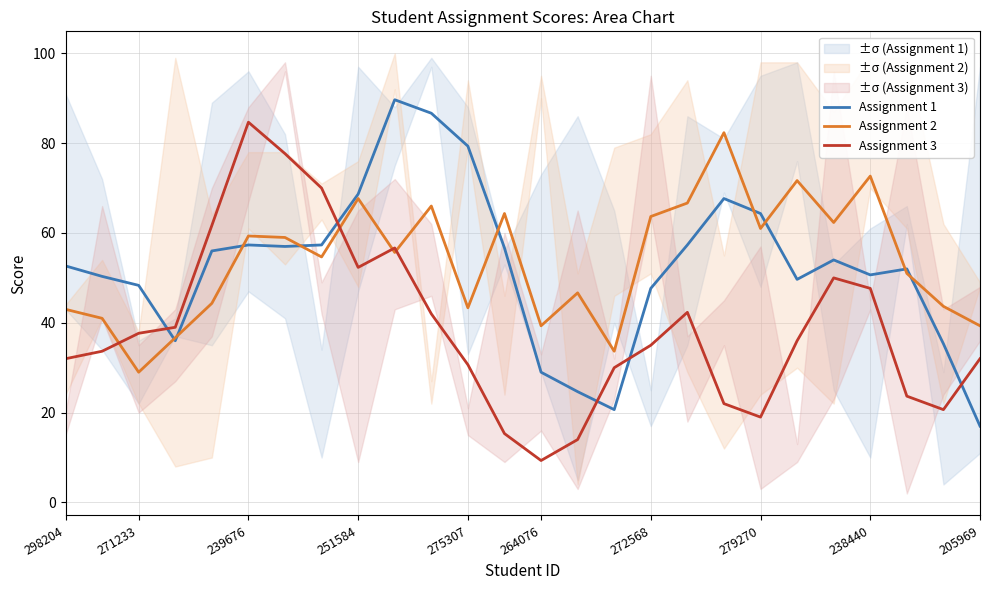

True or false: Assignment 3 and Assignment 1 cross at least once.

True